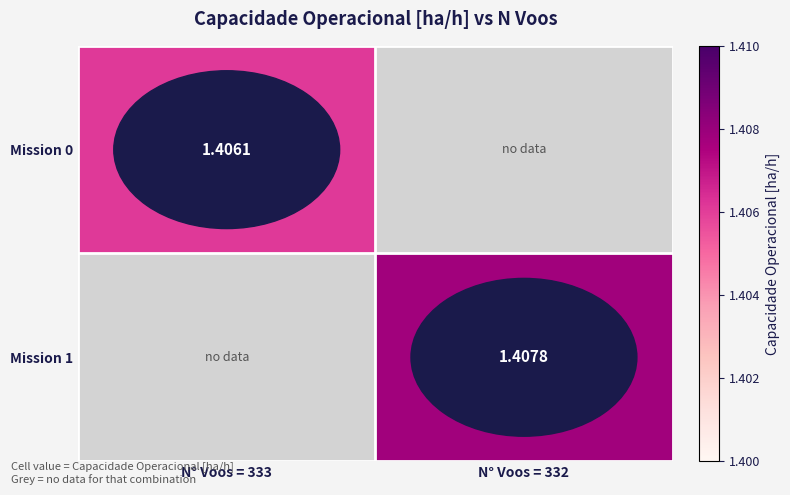

What is the maximum value shown in the chart?

1.4